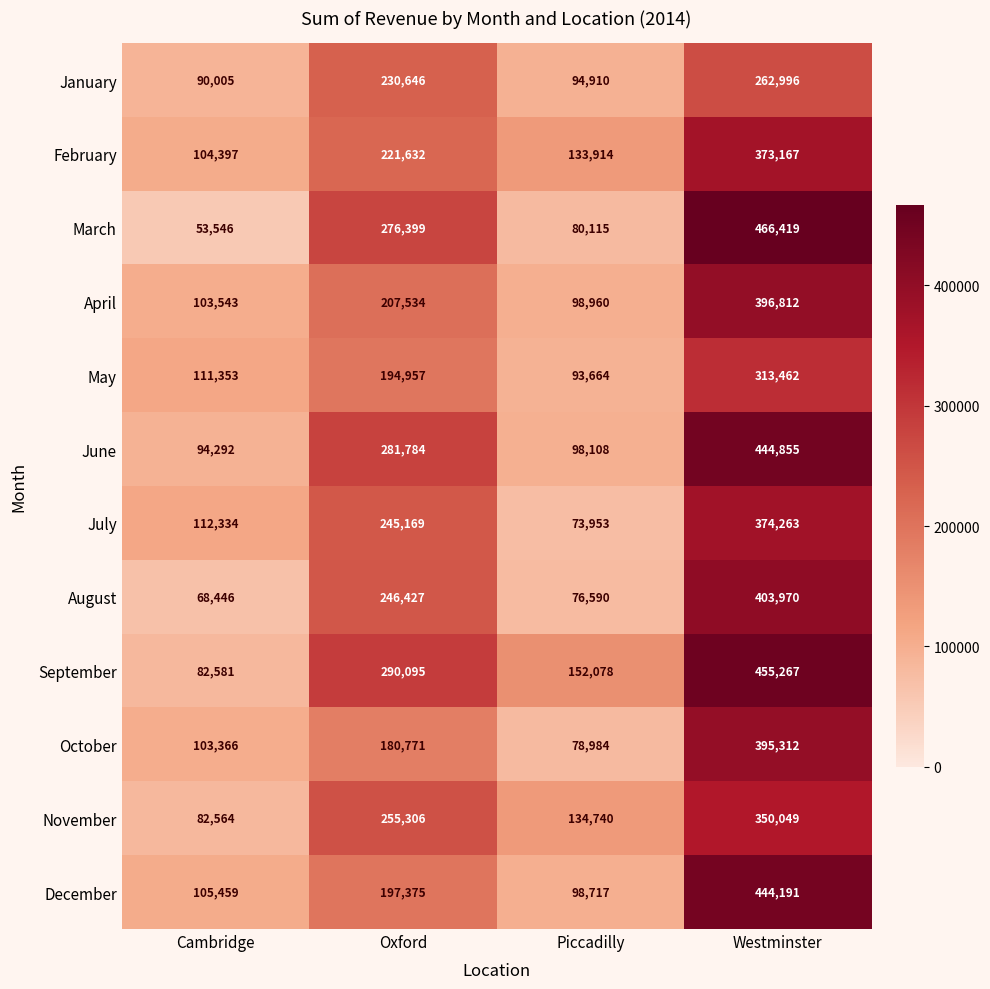

Where is July nearest to the value 224108?

Oxford